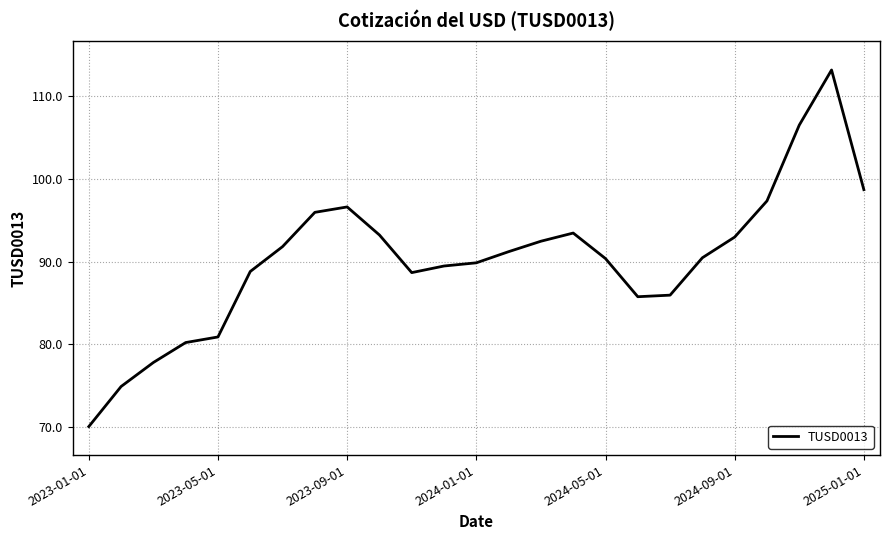

What is the difference between the maximum and minimum values?

43.1